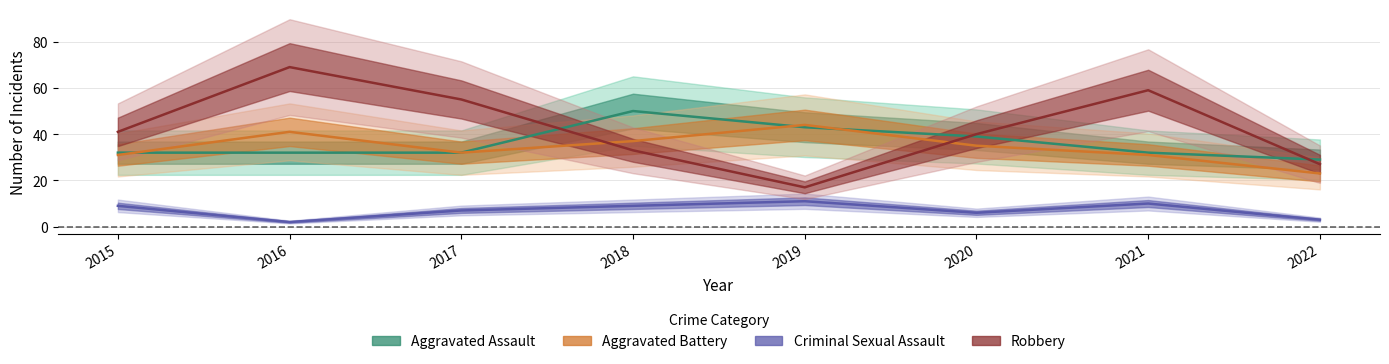

Reading left to right, list all the values displayed in this chart.

Aggravated Assault: 2015=32	2016=32	2017=32	2018=50	2019=43	2020=39	2021=32	2022=29
Aggravated Battery: 2015=31	2016=41	2017=32	2018=37	2019=44	2020=35	2021=31	2022=23
Criminal Sexual Assault: 2015=9	2016=2	2017=7	2018=9	2019=11	2020=6	2021=10	2022=3
Robbery: 2015=41	2016=69	2017=55	2018=33	2019=17	2020=40	2021=59	2022=27